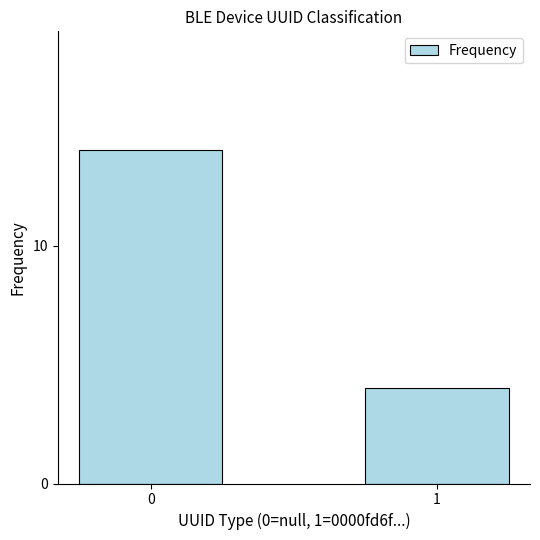

What value does the data have at 0, to the nearest 10?

10